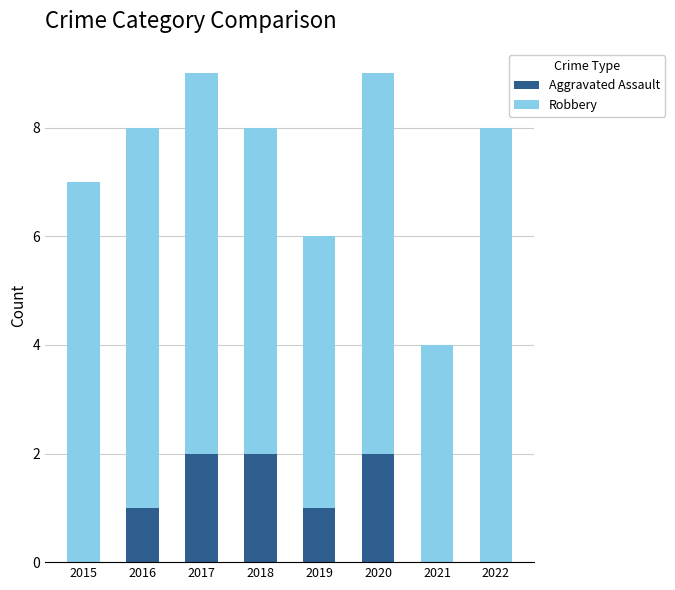

What is the total value across all series at 2021?

4